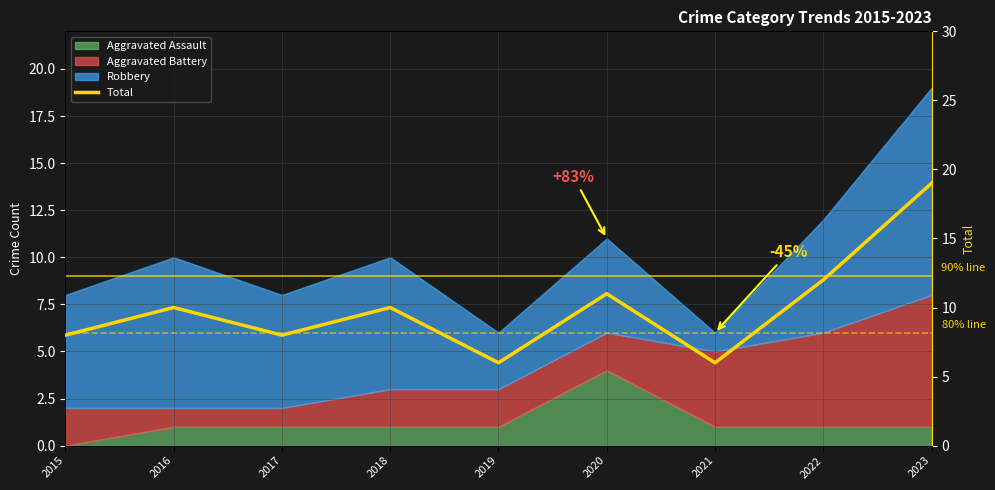

List the labels in order of value, smallest first.

2019, 2021, 2015, 2017, 2016, 2018, 2020, 2022, 2023